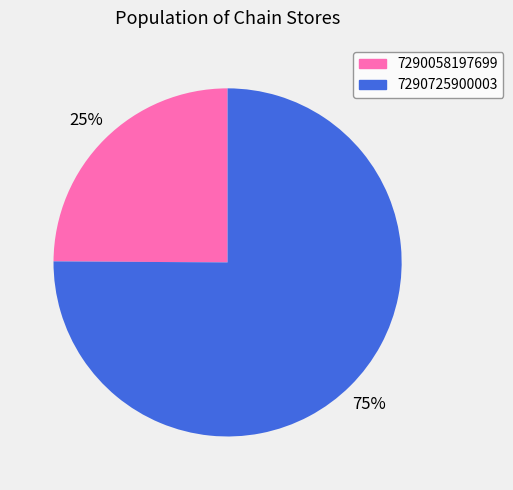

What is the ratio of the value at 7290058197699 to the value at 7290725900003?

0.3